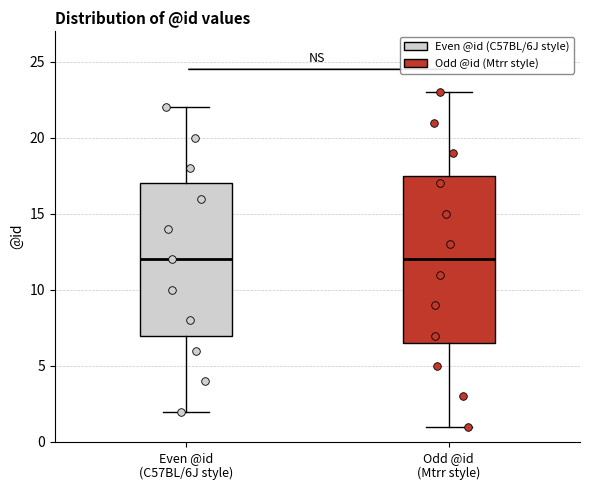

Reading left to right, read every box against the y-axis: the position of its median line, the range the box covers, and the ends of its whiskers. The values are not printed on the chart, so give them approximately, as read against the axis.

Even @id (C57BL/6J style): median 12.0, box 7.0 to 17.0, whiskers 2.0 to 22.0
Odd @id (Mtrr style): median 12.0, box 6.5 to 17.5, whiskers 1.0 to 23.0